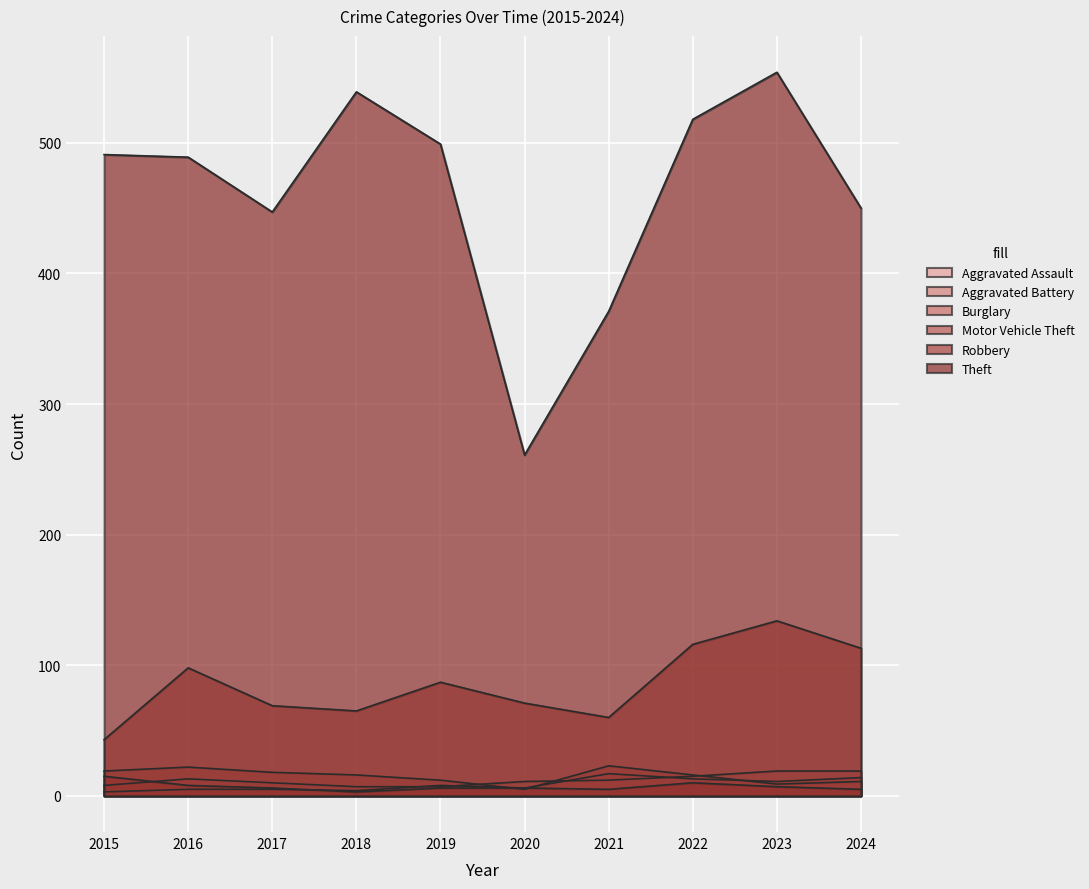

What is the value of the Motor Vehicle Theft point at the 10th from the left?

113